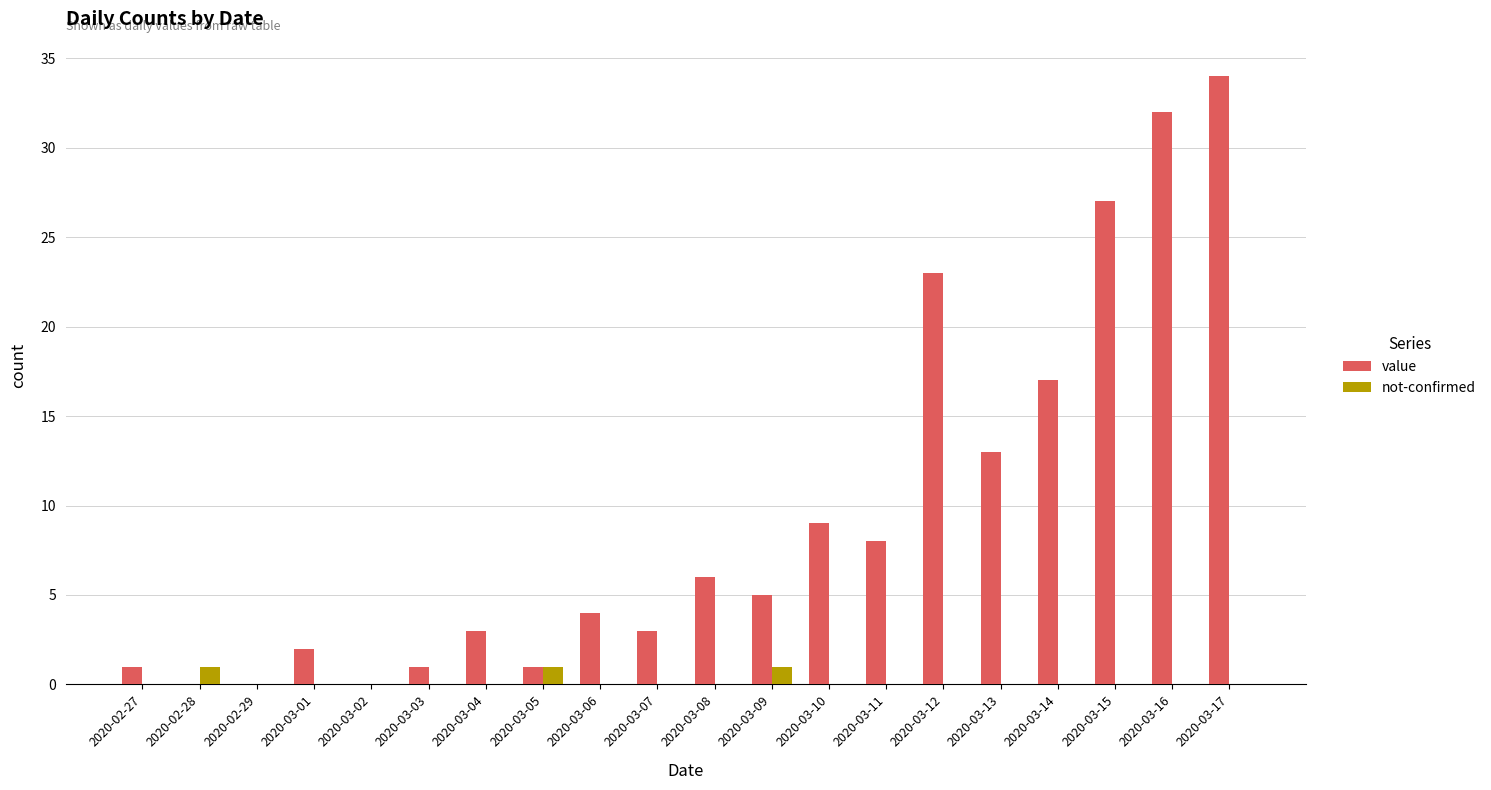

At which category is the sum across all series the highest?

2020-03-17